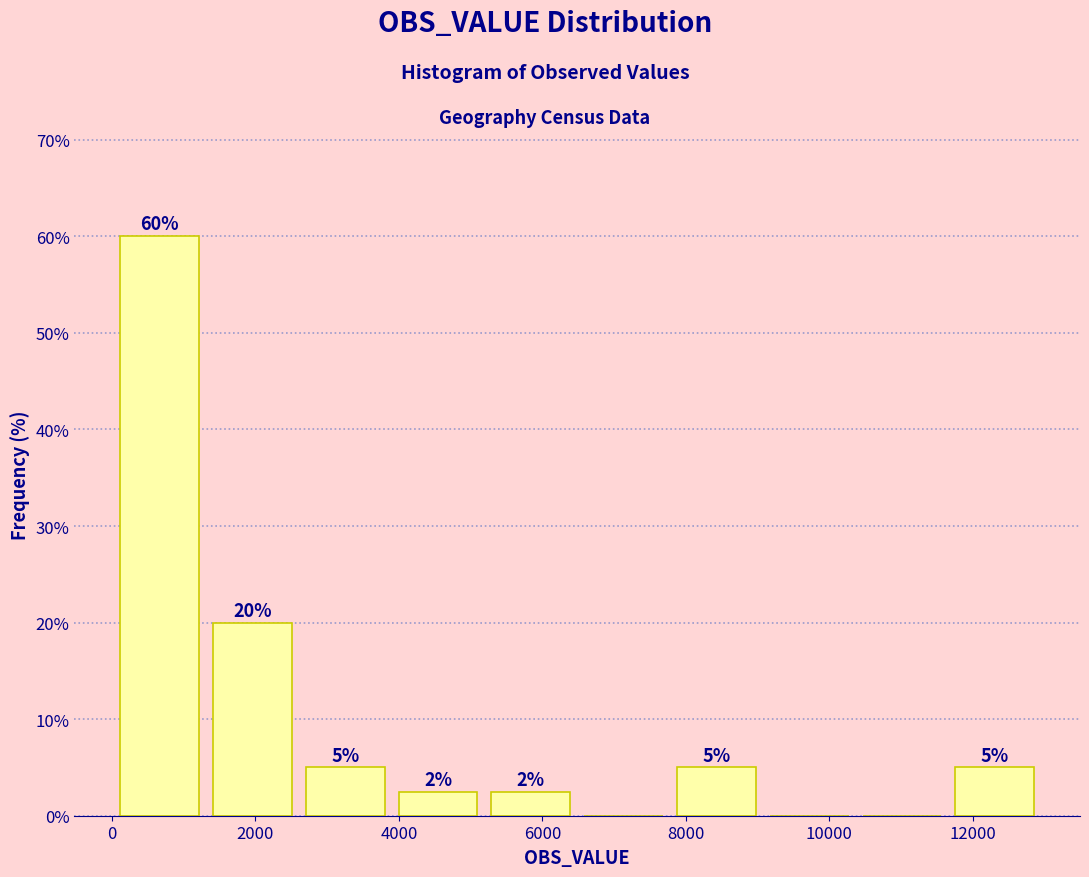

Which range on the x-axis has the tallest bar?

0 to 1400